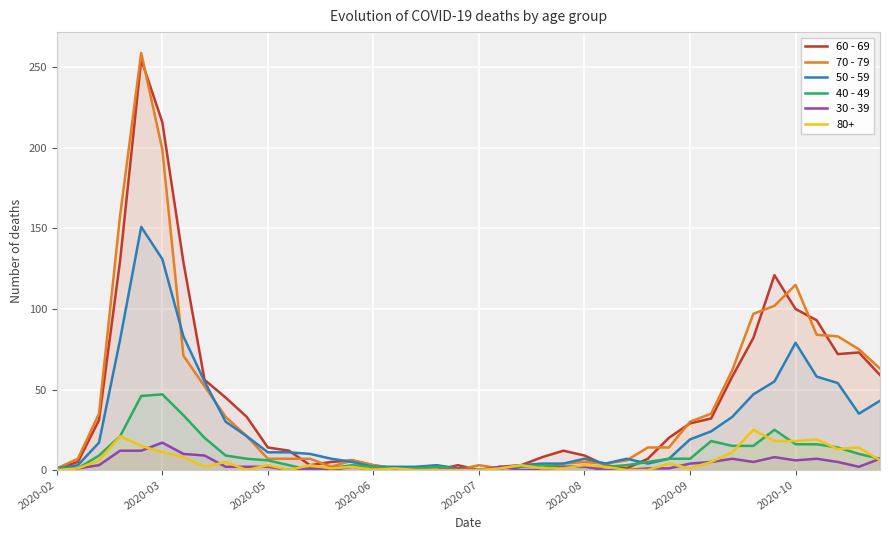

Which series has the widest spread of values?

70 - 79